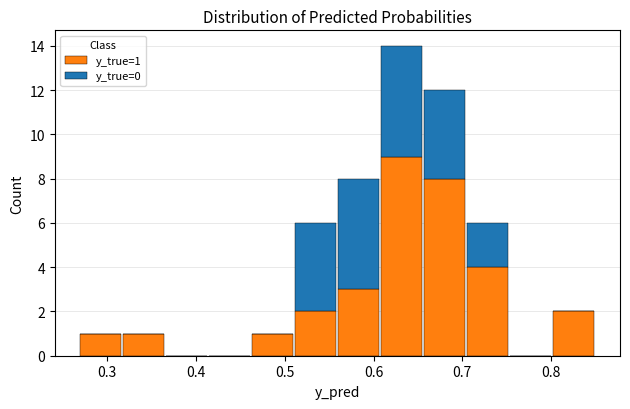

Which range on the x-axis has the tallest stacked bar (by total height)?

0.61 to 0.66